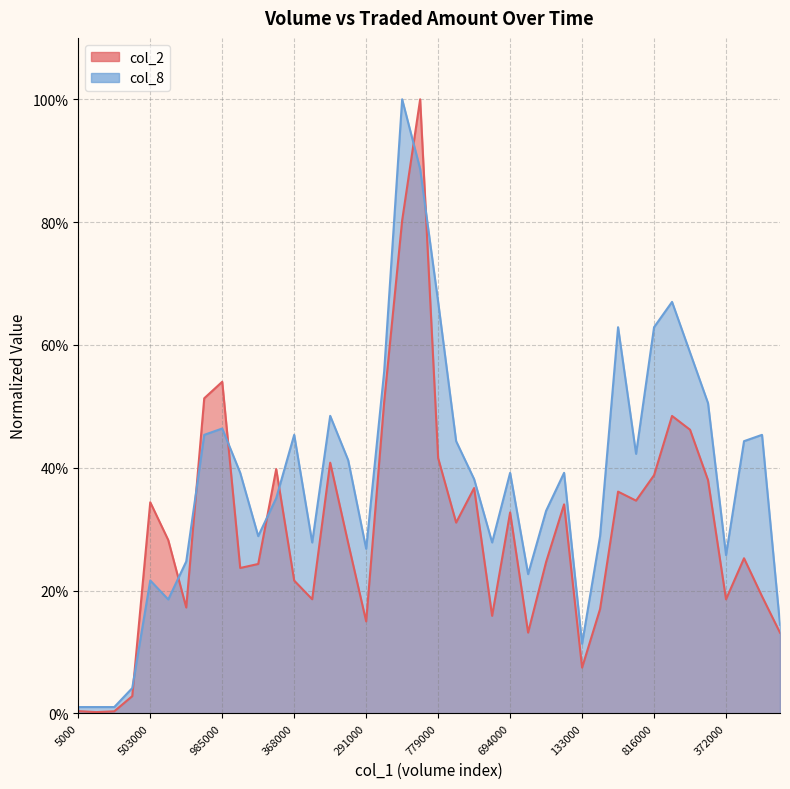

What is the highest value of the col_2 series?

1.0